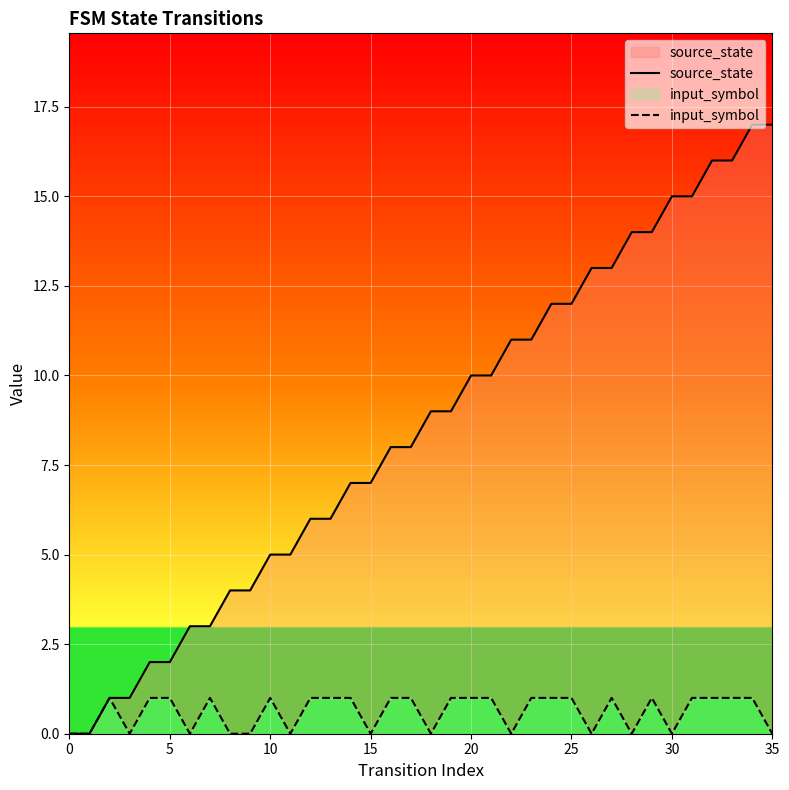

At how many categories does at least one series exceed 9?

16